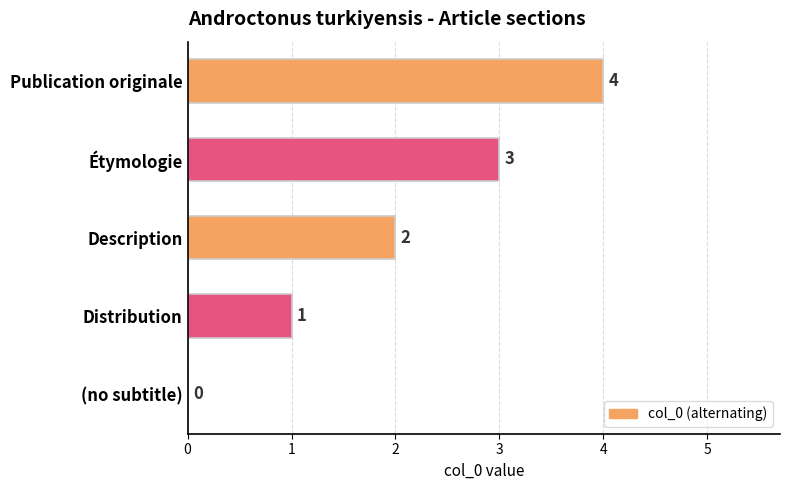

Which has a higher value, (no subtitle) or Publication originale?

Publication originale